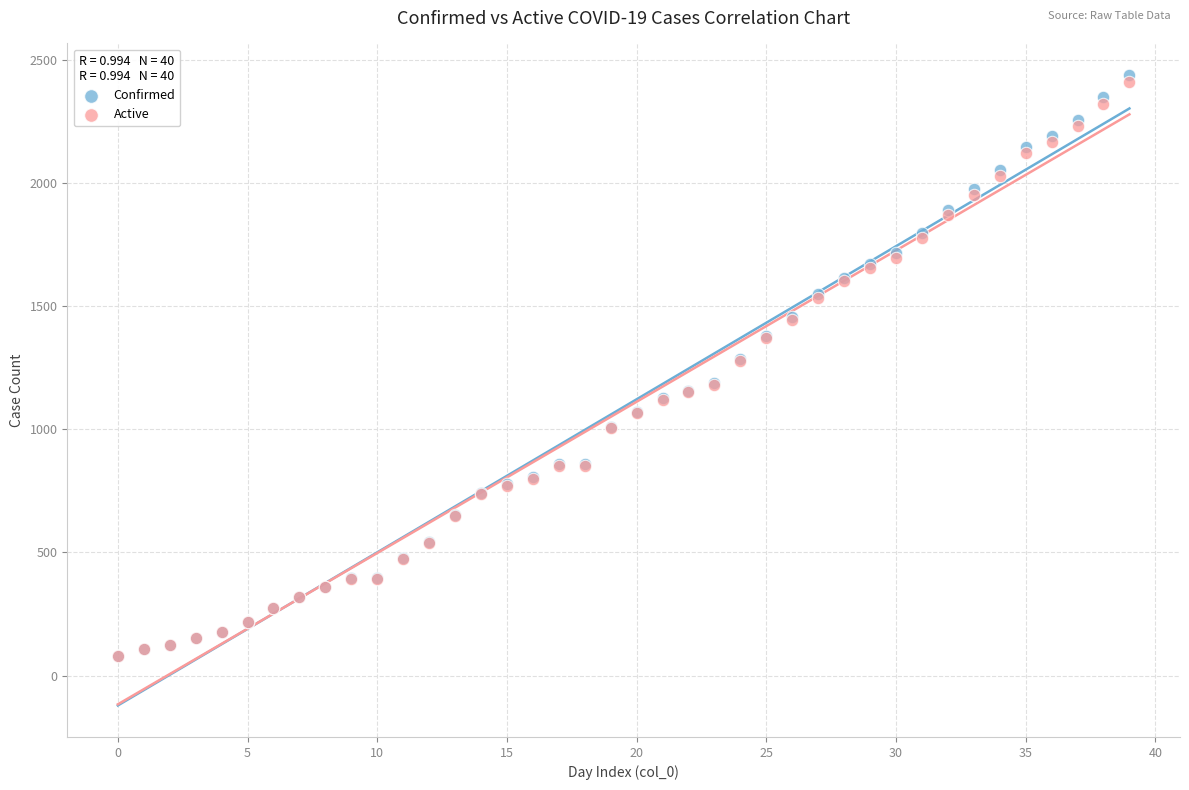

What are all the series names shown in the legend?

Confirmed, Active